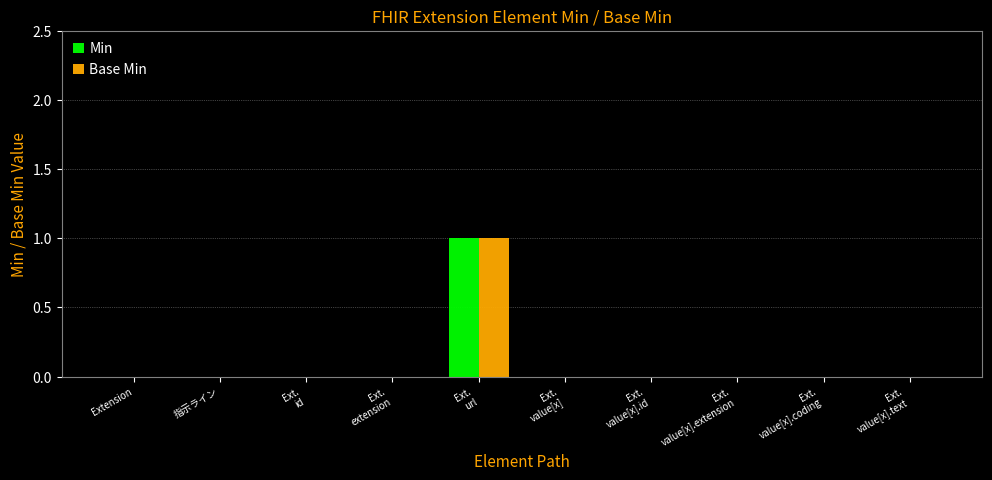

The Base Min series shows 0 at Extension. True or false?

True